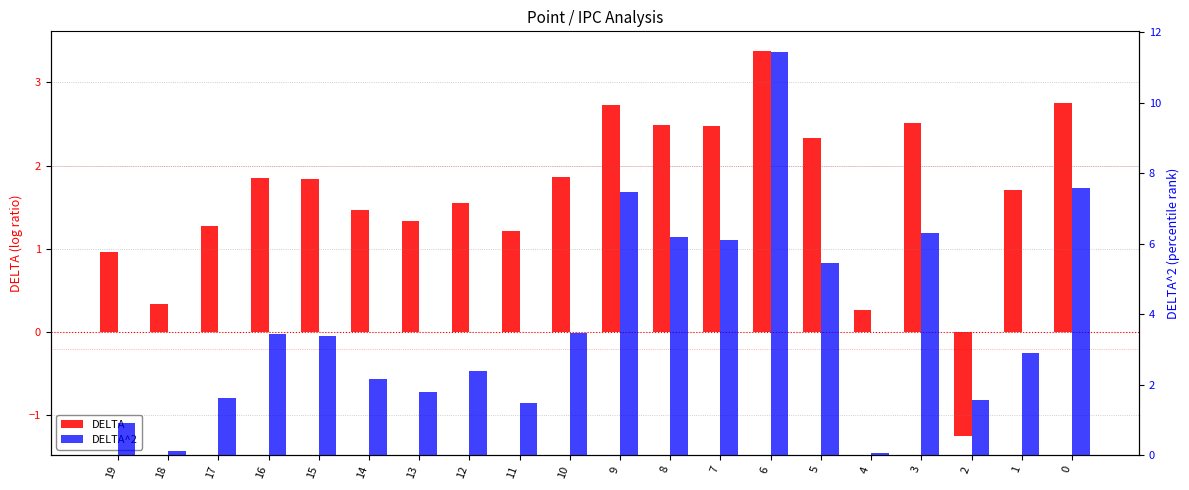

How many values in DELTA are above zero?

19